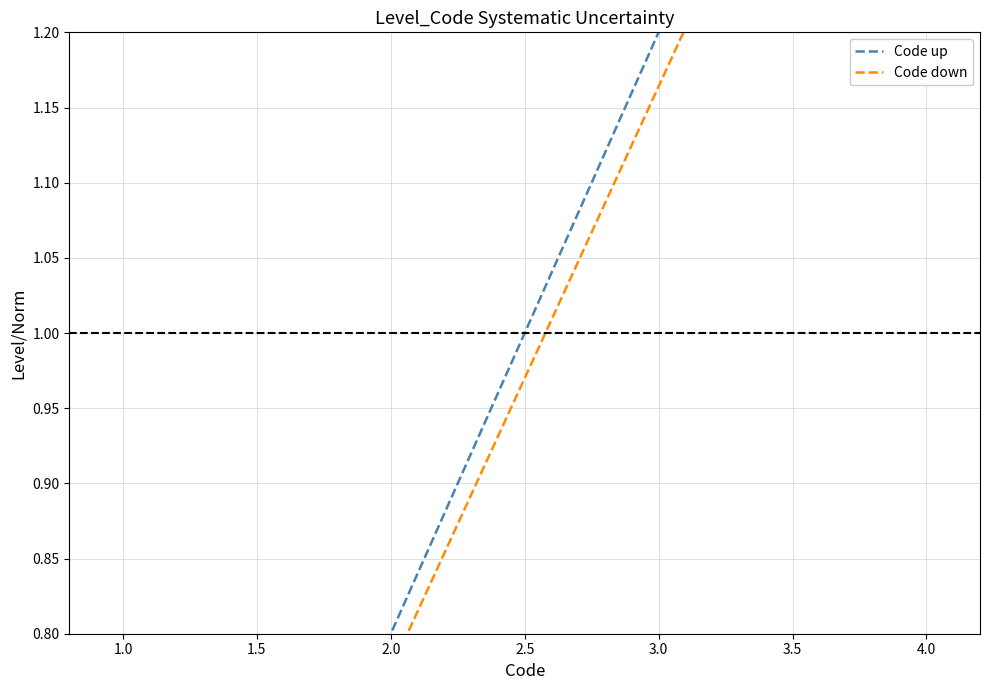

True or false: Code up and Code down cross at least once.

False